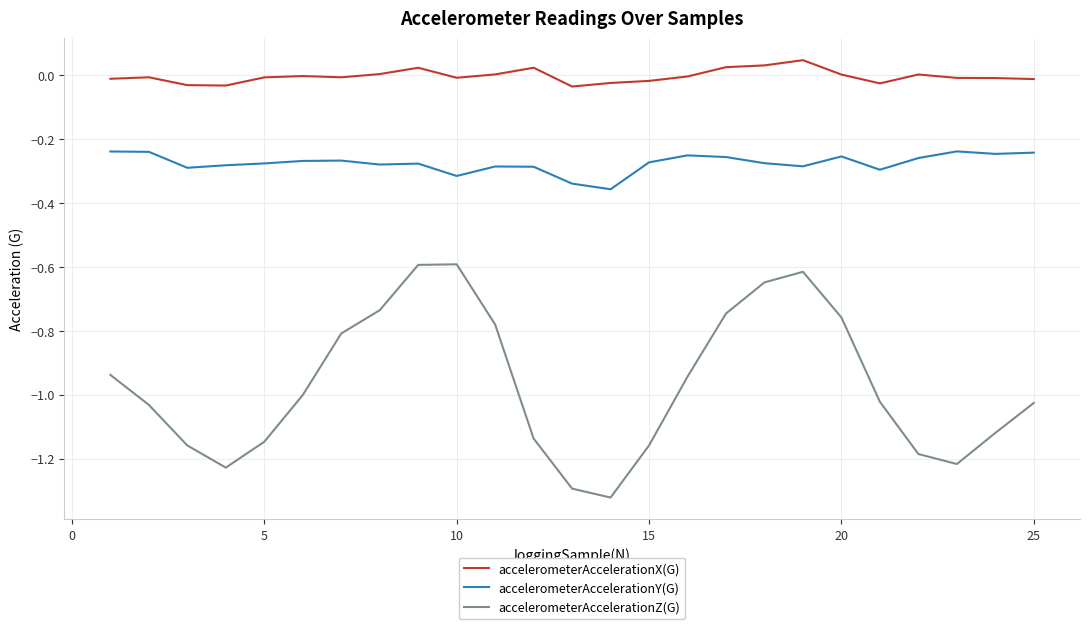

True or false: accelerometerAccelerationY(G) and accelerometerAccelerationZ(G) intersect in this chart.

False